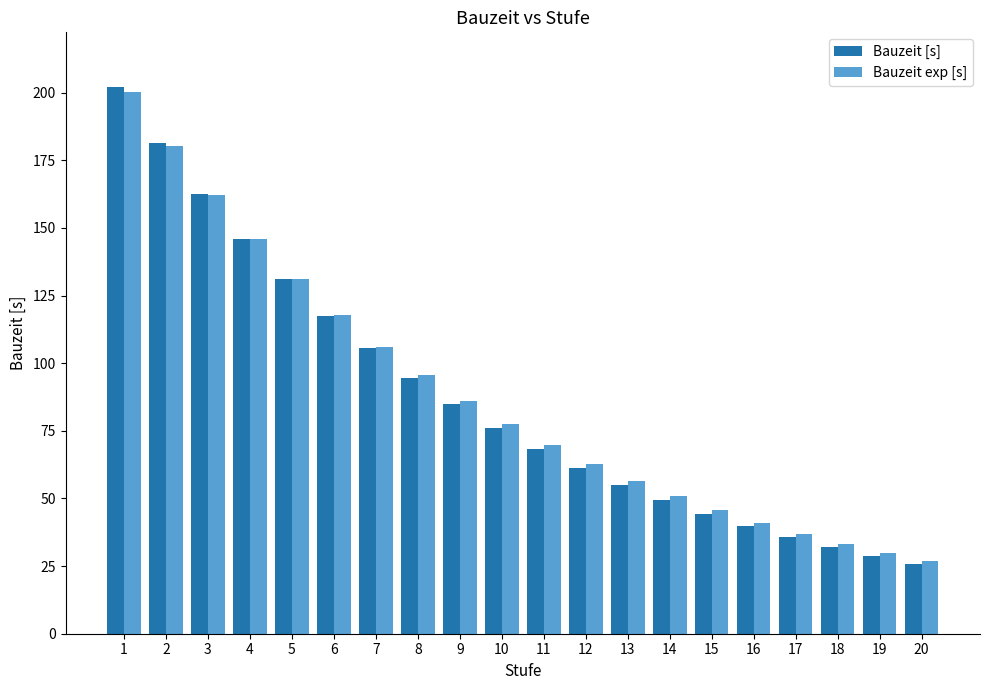

What is the difference between the highest and lowest values at 20?

1.2